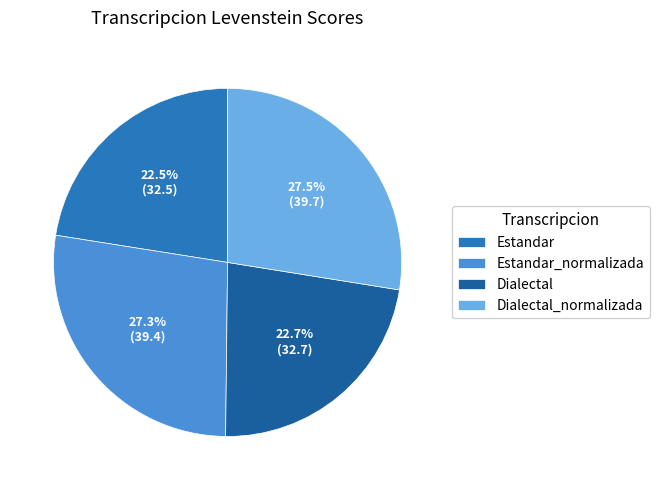

How many slices are in this pie chart?

4